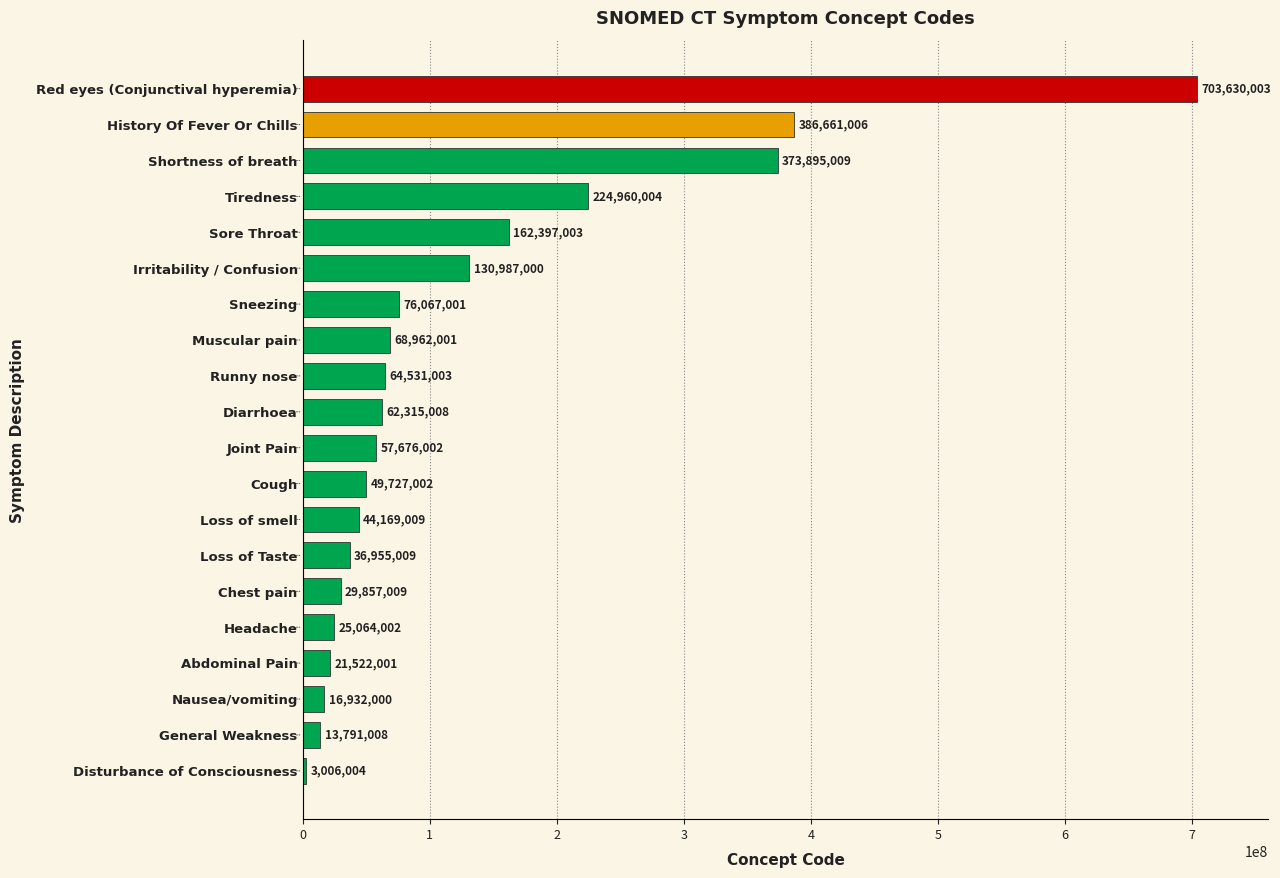

List the labels in order of value, largest first.

Red eyes (Conjunctival hyperemia), History Of Fever Or Chills, Shortness of breath, Tiredness, Sore Throat, Irritability / Confusion, Sneezing, Muscular pain, Runny nose, Diarrhoea, Joint Pain, Cough, Loss of smell, Loss of Taste, Chest pain, Headache, Abdominal Pain, Nausea/vomiting, General Weakness, Disturbance of Consciousness